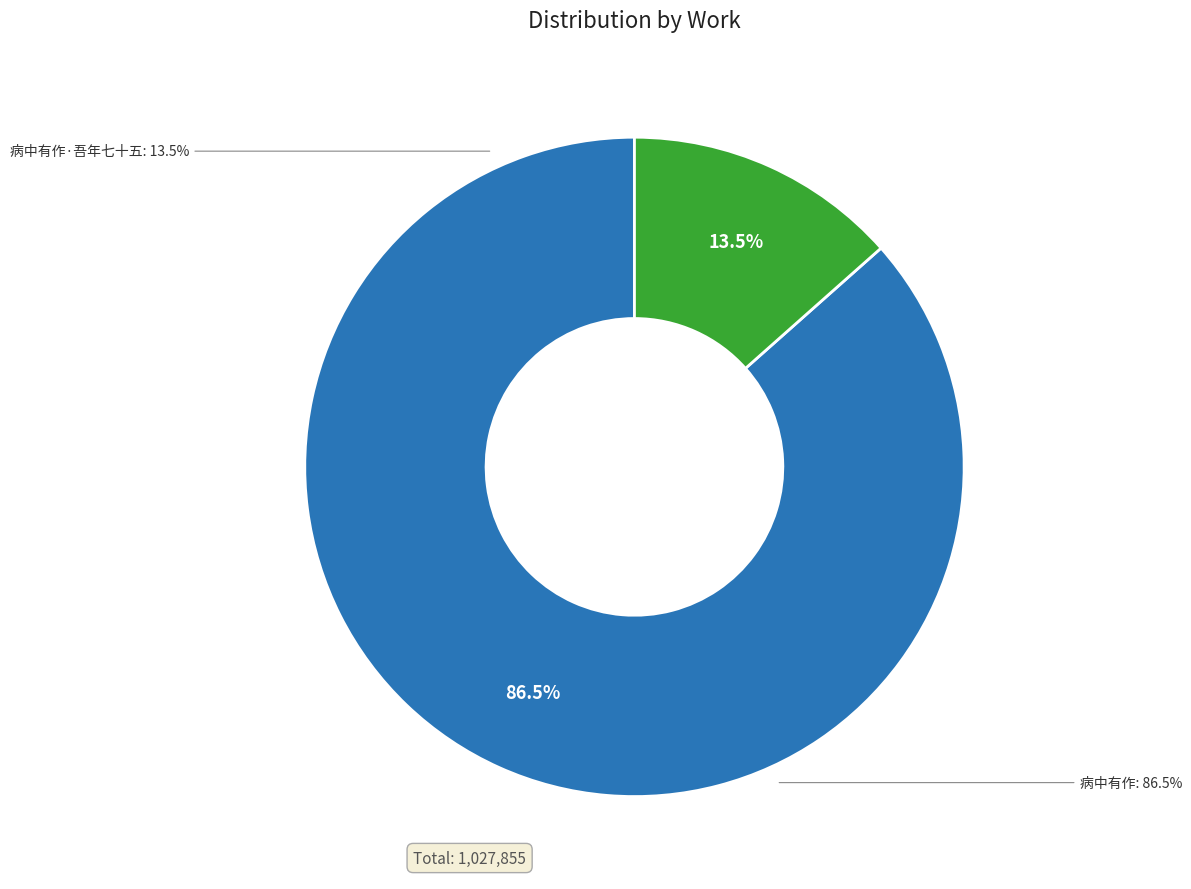

Is it true that 病中有作·吾年七十五 is 24% of the pie?

False